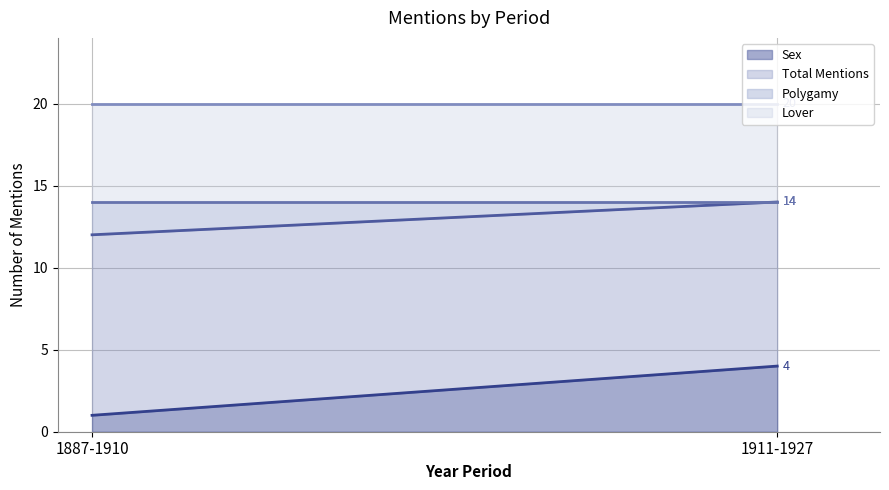

Where is Polygamy nearest to the value 1?

1887-1910